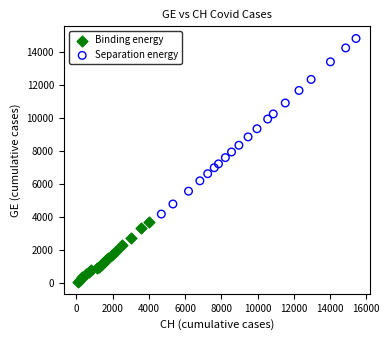

Which series has the largest Y range (max minus min)?

Separation energy